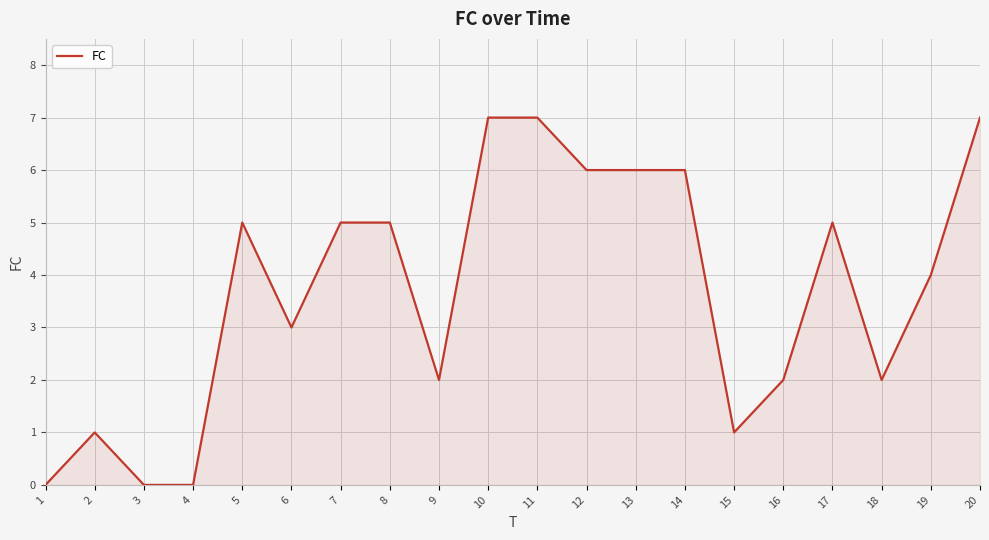

The value at 10 is 4. True or false?

False